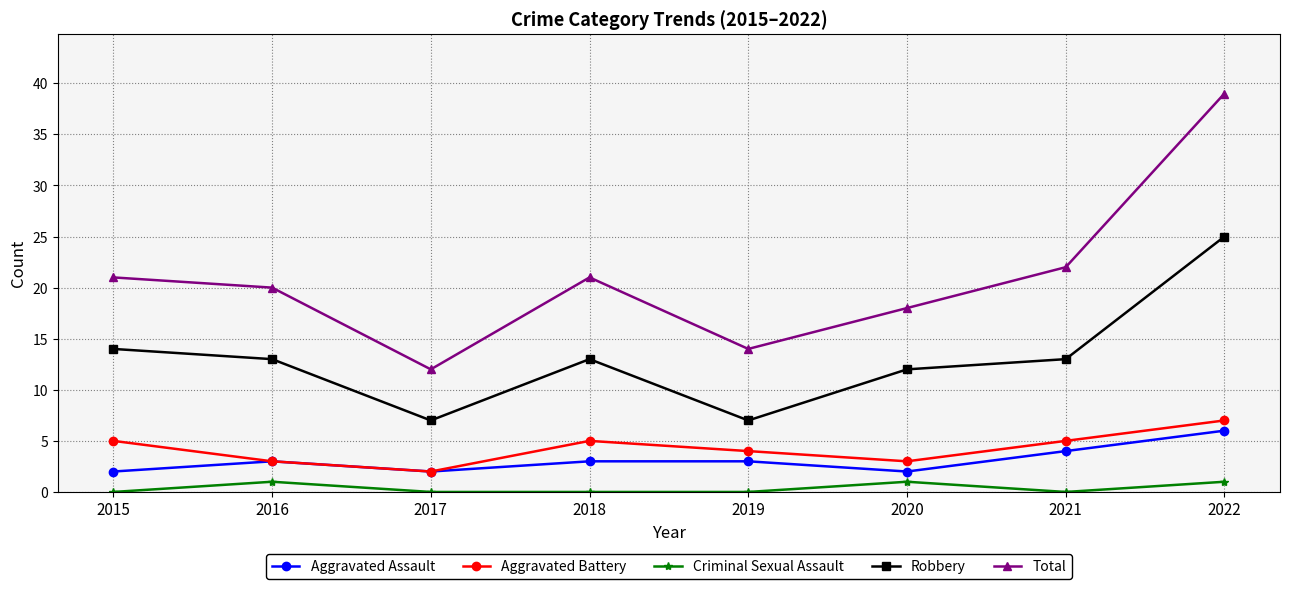

Is the value of Aggravated Assault at 2016 greater than the value of Robbery at 2022?

No